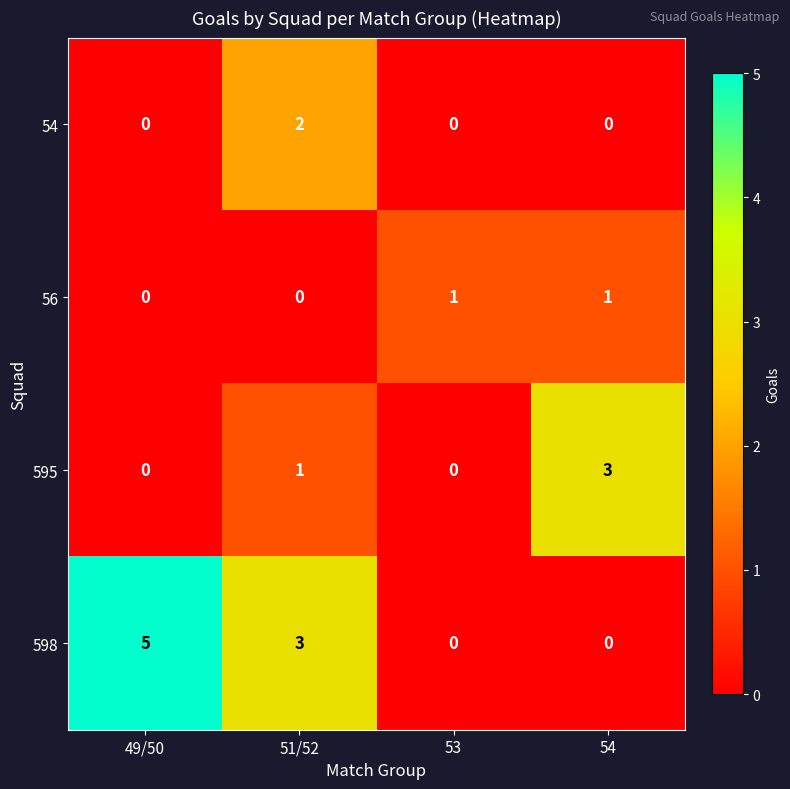

At which category is the sum across all series the highest?

51/52